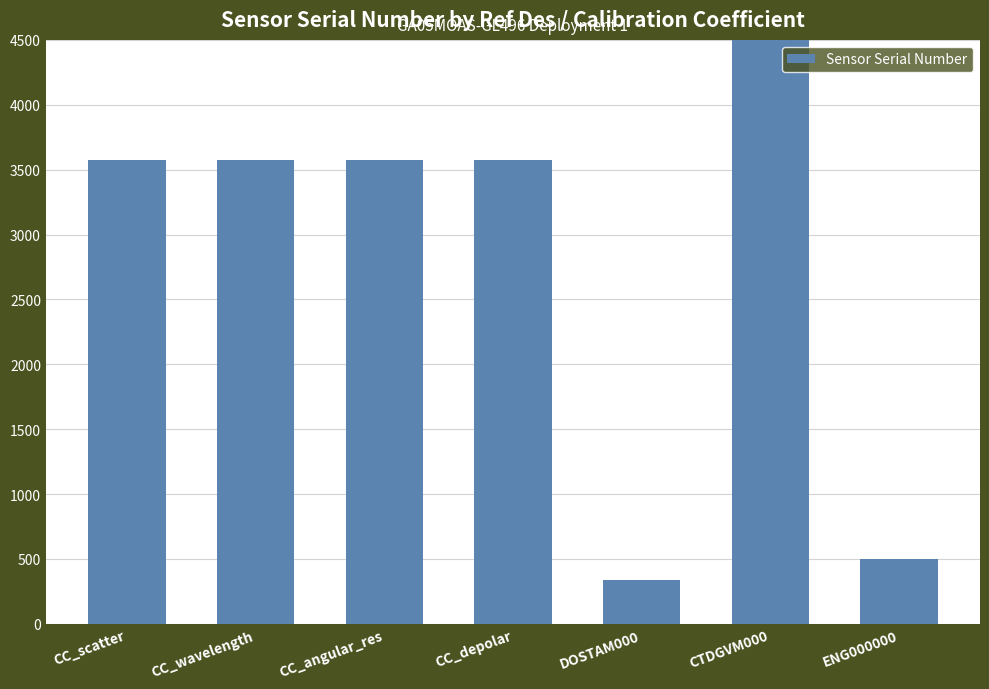

What position from the right is CC_depolar?

4